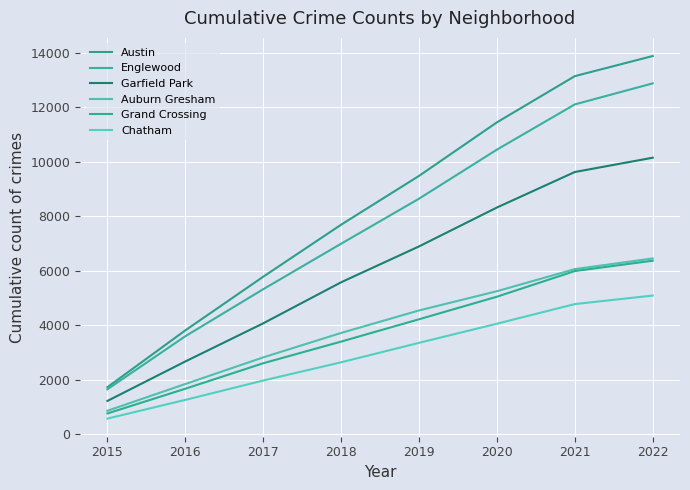

Between 2016 and 2022, which series saw the biggest shift?

Austin